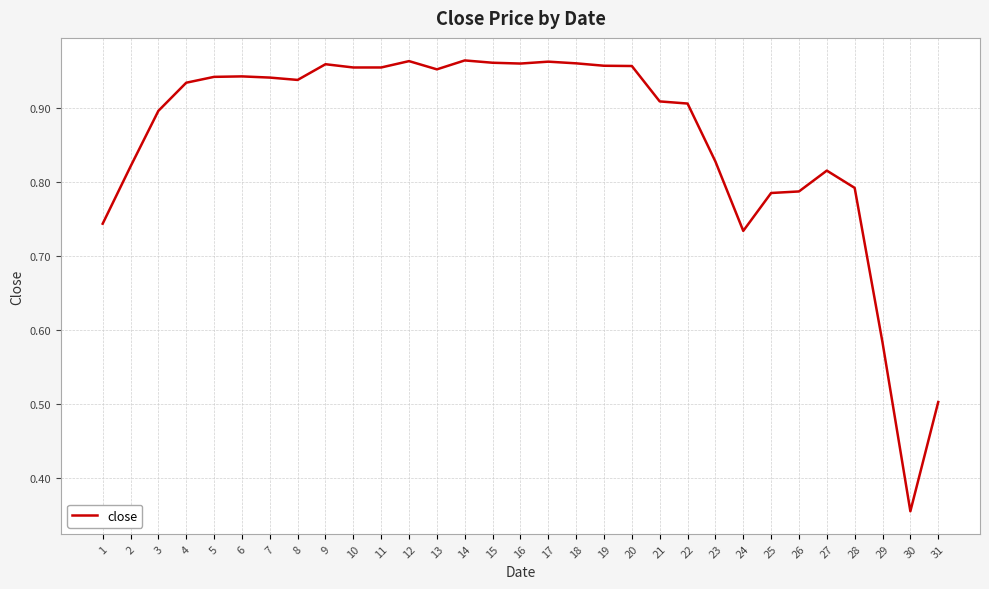

How many lines are shown in the chart?

1